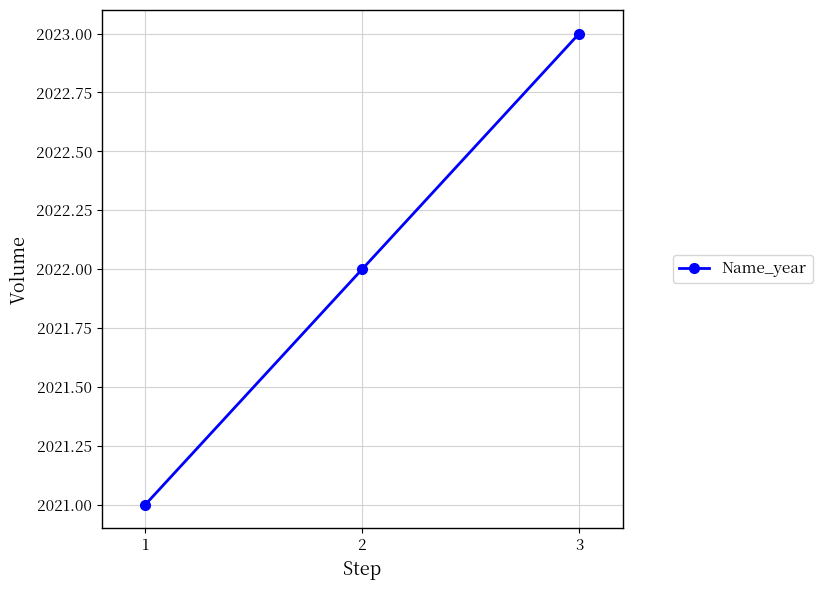

Reading right to left, list all the values displayed in this chart.

3=2023	2=2022	1=2021